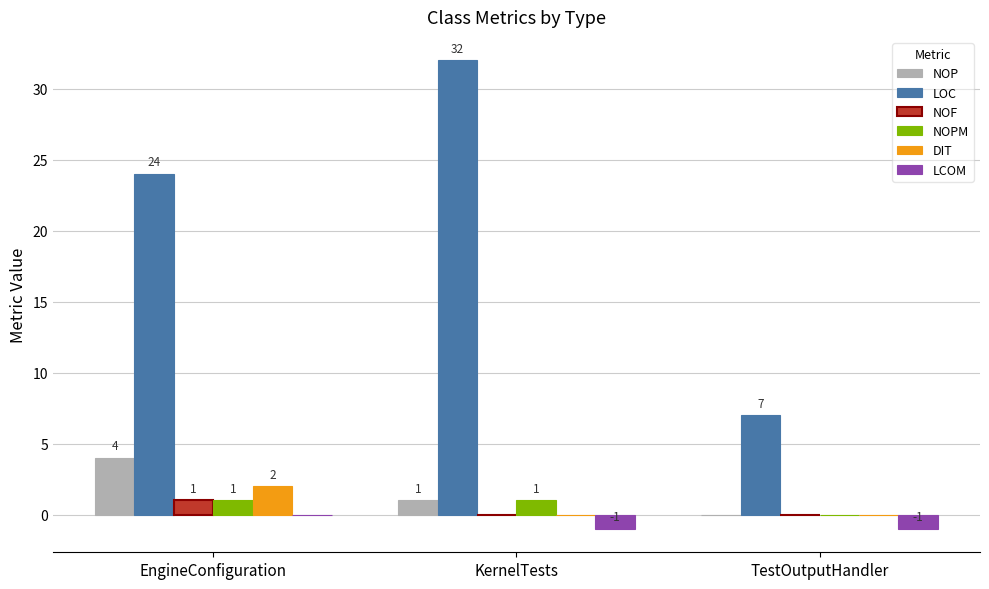

Which series changed the most between EngineConfiguration and KernelTests?

LOC